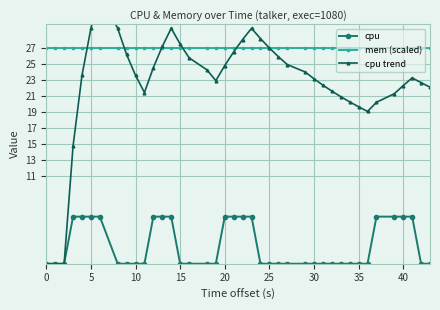

What is the sum of all cpu trend values?

902.6